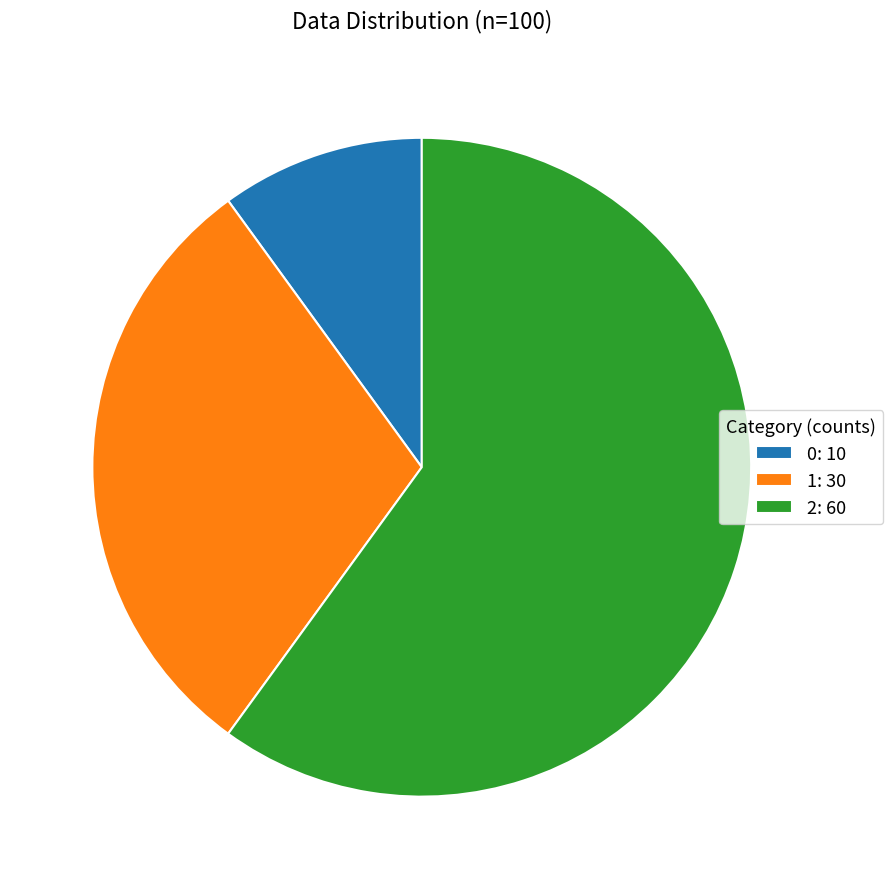

Combined, do 2: 60 and 0: 10 account for over 50%?

Yes